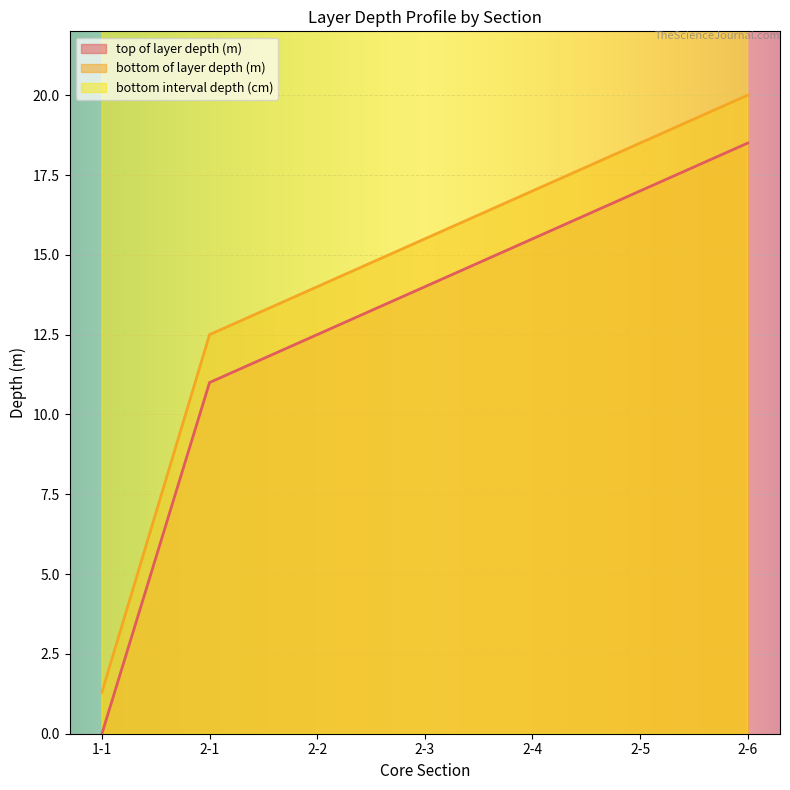

How many values in top of layer depth (m) are above zero?

6